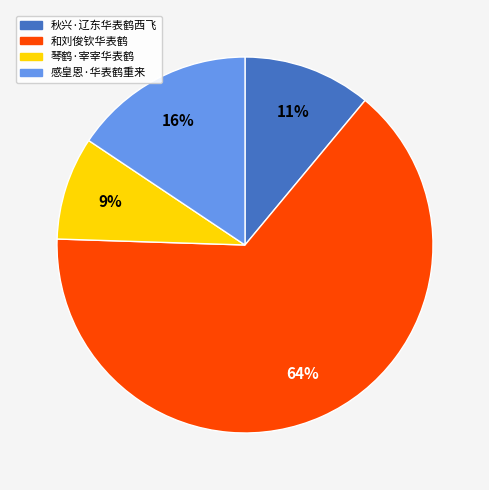

To the nearest percent, what is the difference between the 感皇恩·华表鹤重来 and 秋兴·辽东华表鹤西飞 slice percentages?

5%